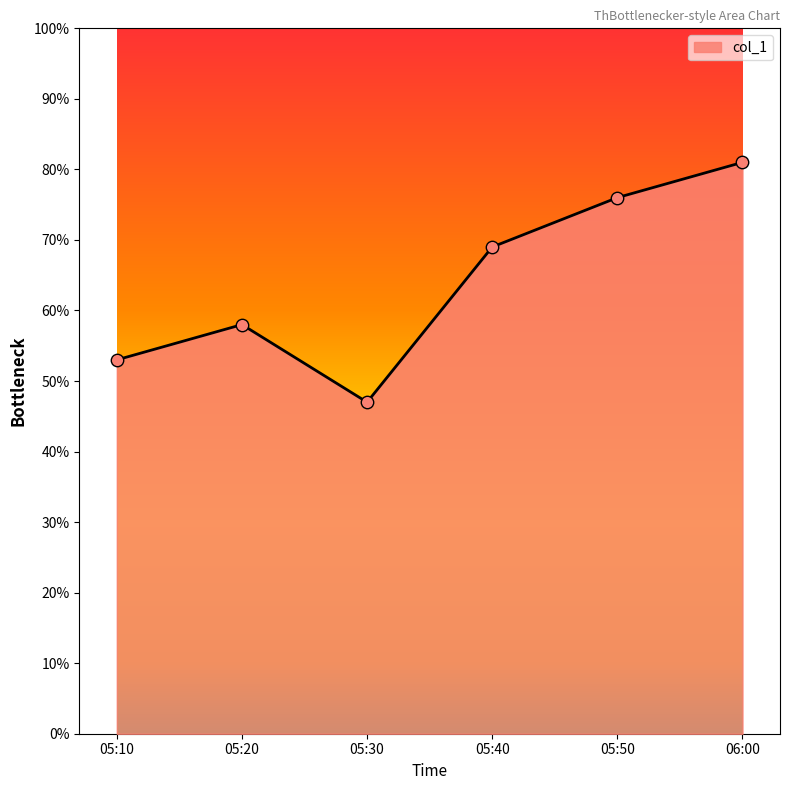

What is the ratio of the value at 05:20 to the value at 05:10?

1.1